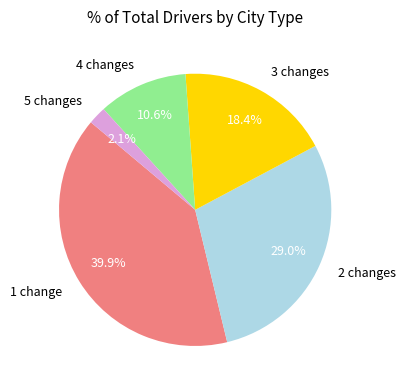

Rank the categories by value from lowest to highest.

5 changes, 4 changes, 3 changes, 2 changes, 1 change